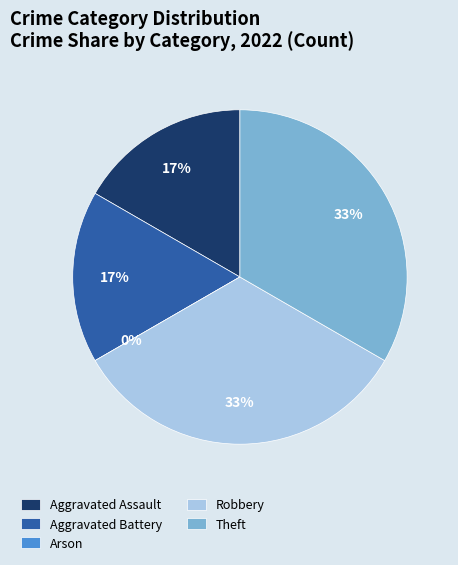

To the nearest percent, what is the difference between the largest and smallest slice percentages?

33%